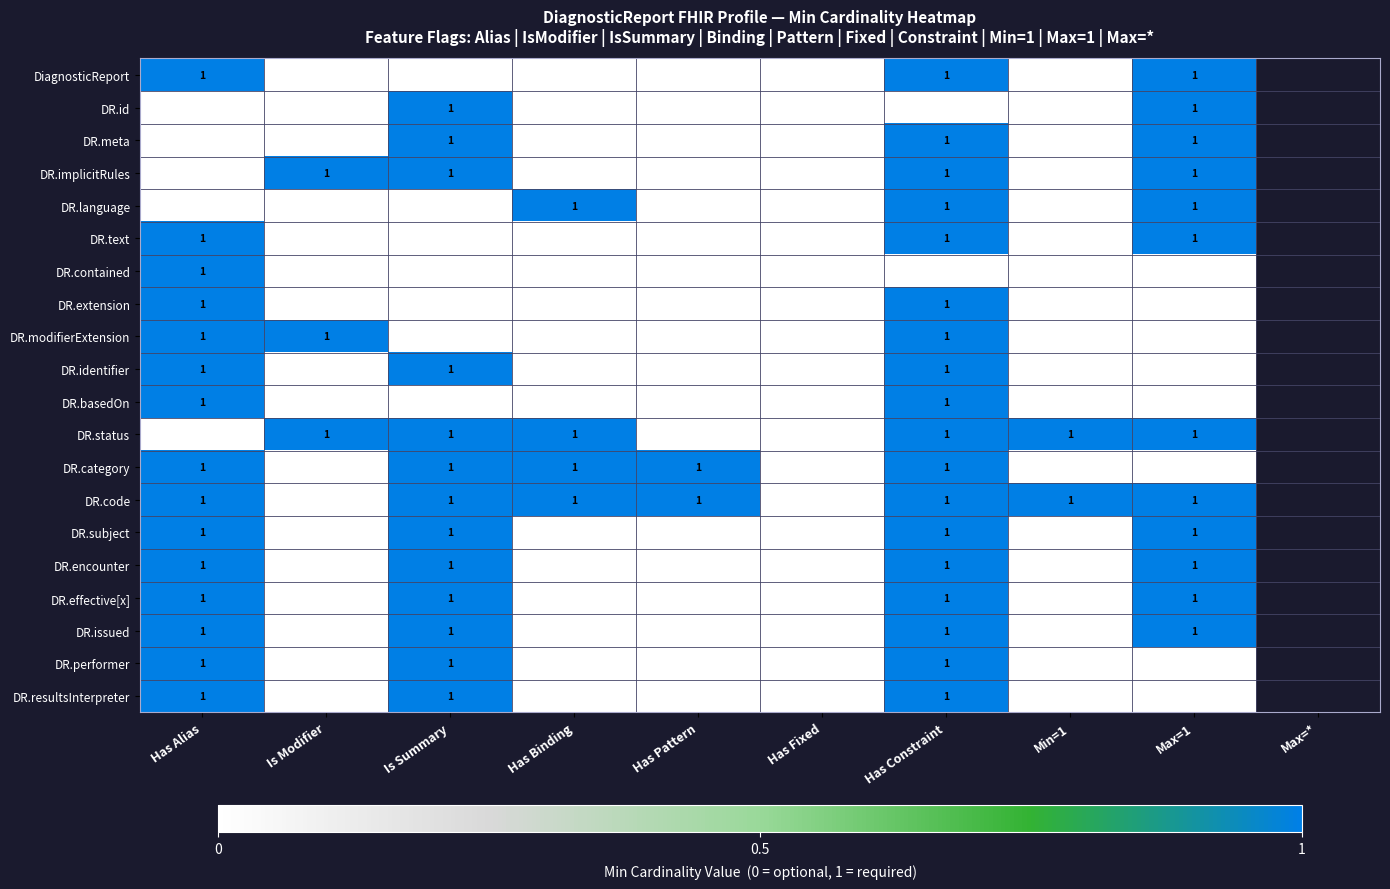

What is the sum of all DR.effective[x] values?

4